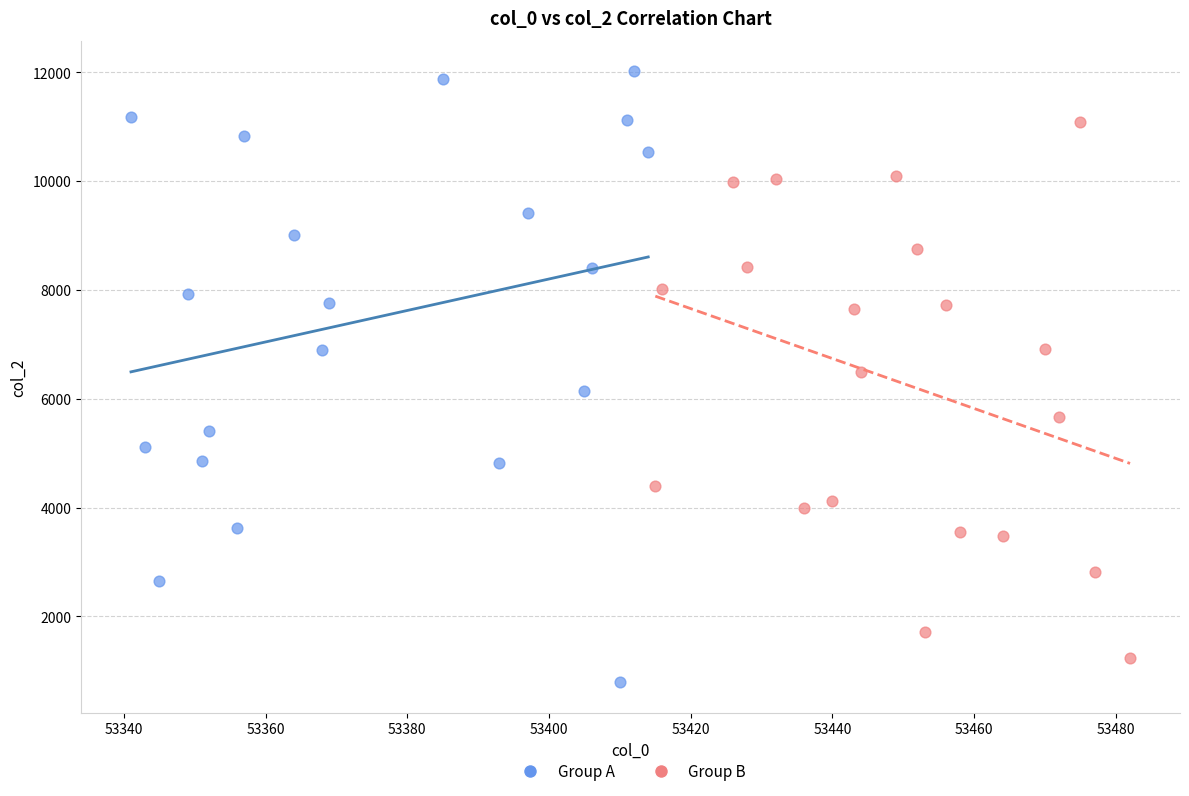

What are all the series names shown in the legend?

Group A, Group B